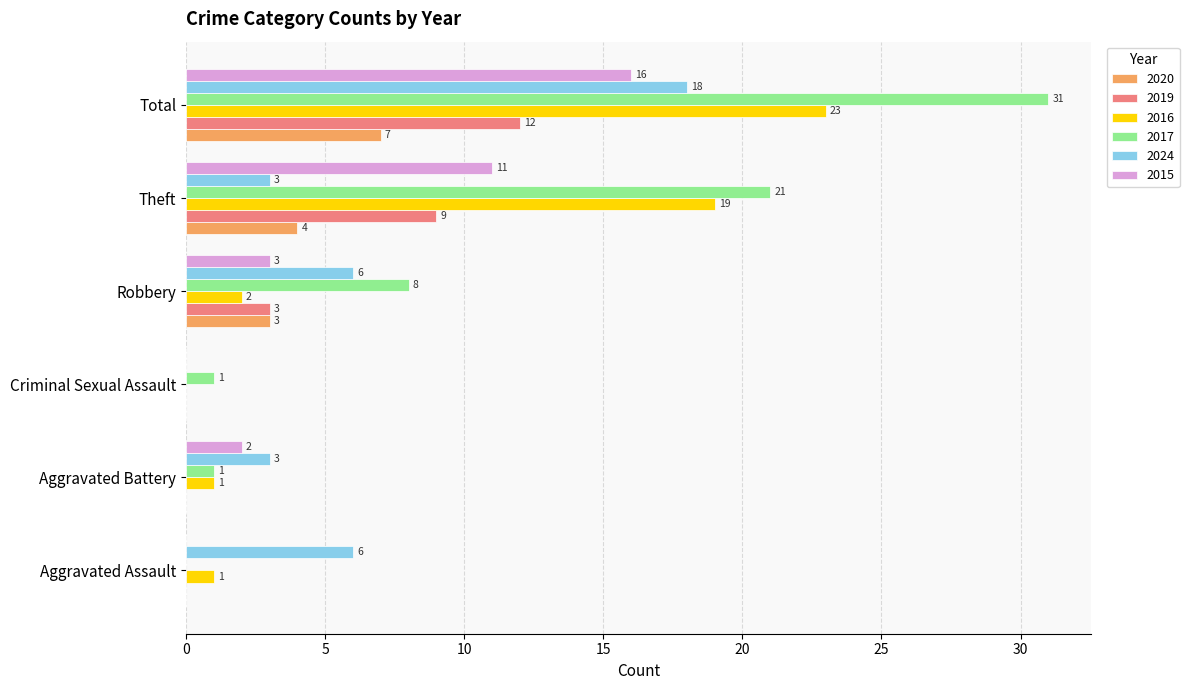

Read the 2016 value at Total, to the nearest 10.

20